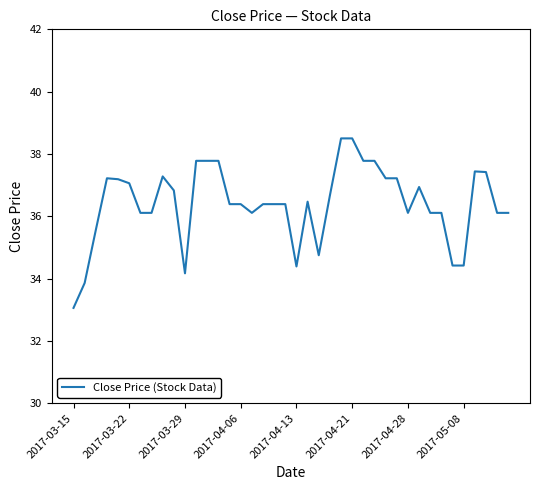

What is the smallest value displayed?

33.1